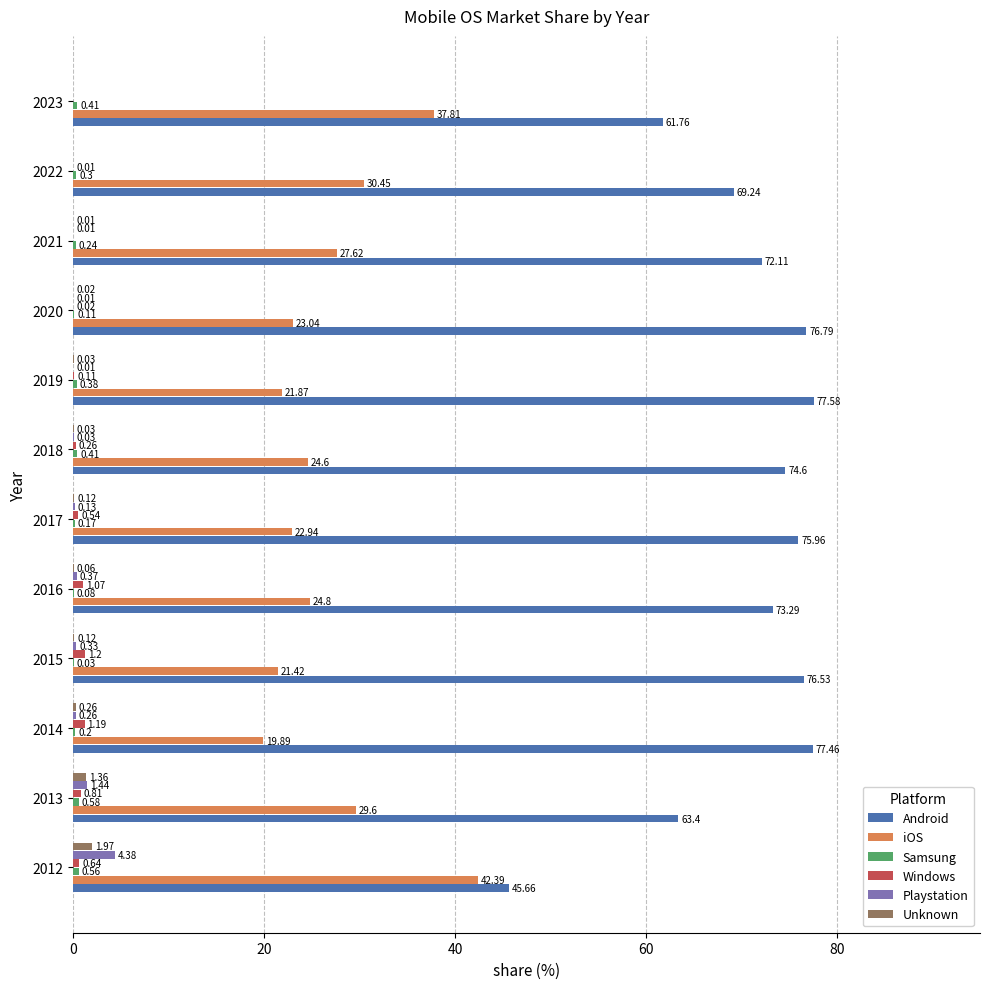

Between 2012 and 2013, which series saw the biggest shift?

Android